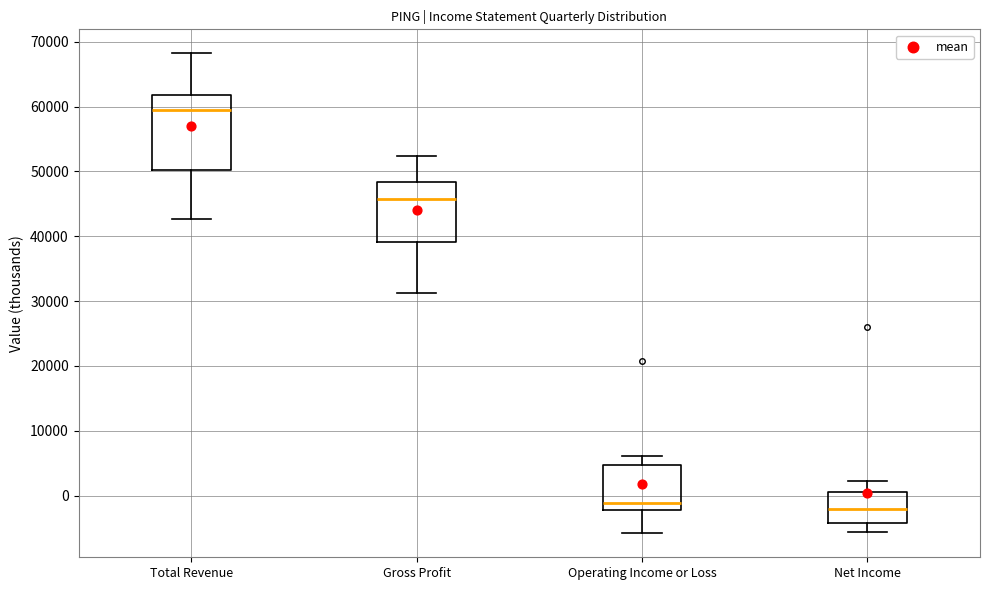

Reading left to right, read every box against the y-axis: the position of its median line, the range the box covers, and the ends of its whiskers. The values are not printed on the chart, so give them approximately, as read against the axis.

Total Revenue: median 60000, box 50000 to 62000, whiskers 43000 to 68000
Gross Profit: median 46000, box 39000 to 48000, whiskers 31000 to 52000
Operating Income or Loss: median -1000, box -2000 to 5000, whiskers -6000 to 6000
Net Income: median -2000, box -4000 to 1000, whiskers -6000 to 2000